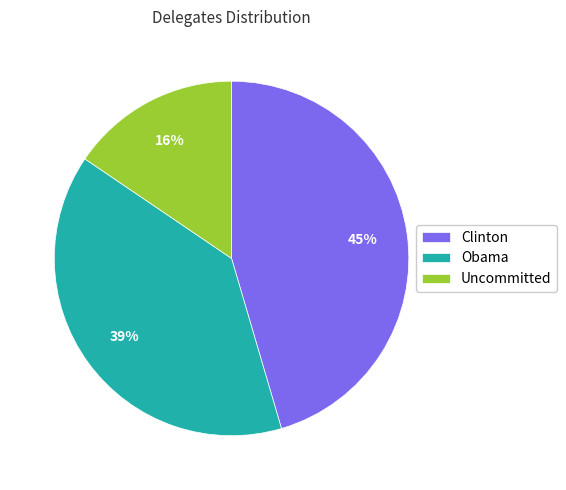

Rank the categories by value from lowest to highest.

Uncommitted, Obama, Clinton